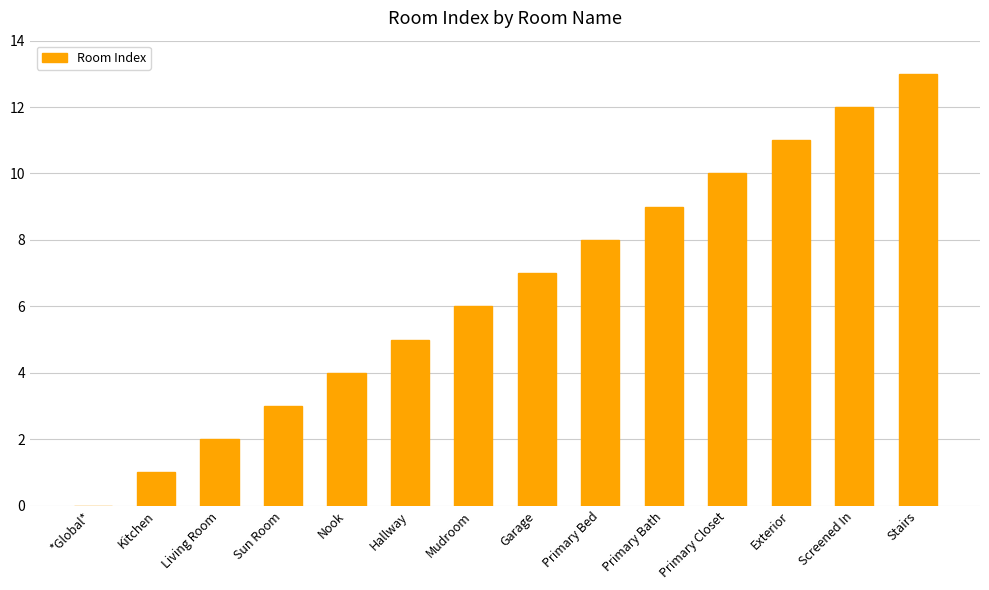

Are the bars horizontal?

No